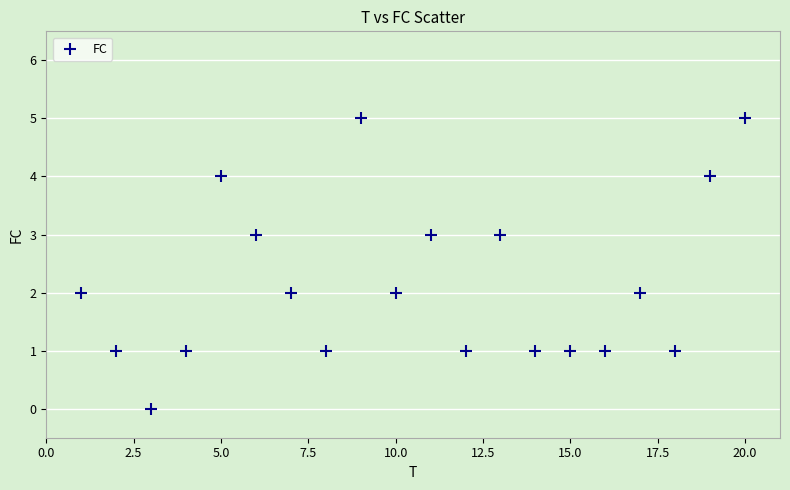

What is the range of Y values (max minus min)?

5